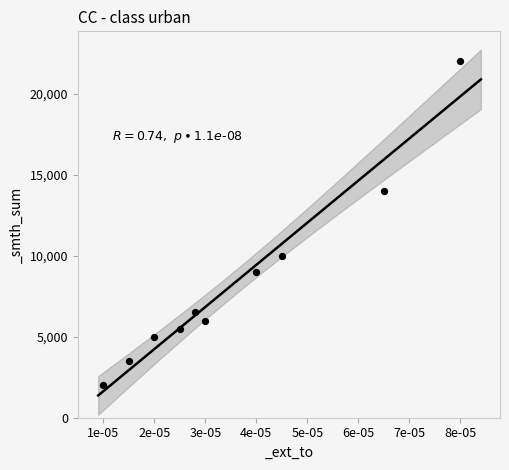

What is the range of Y values (max minus min)?

20000